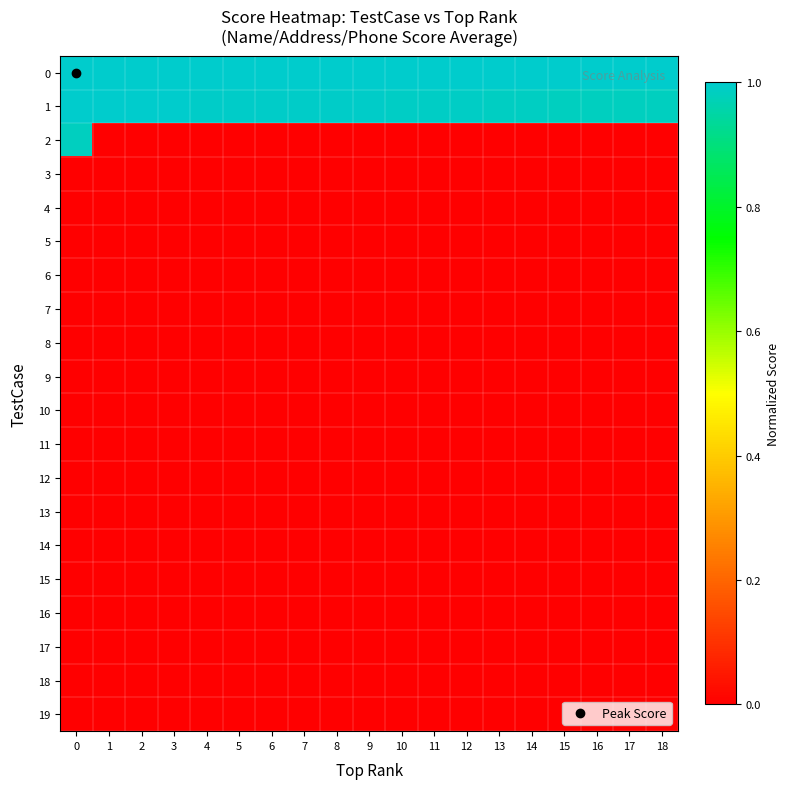

Which label corresponds to the smallest value in the chart?

1